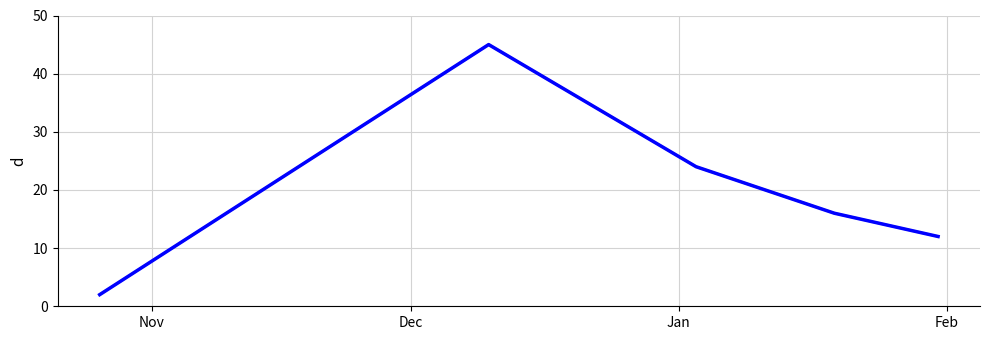

Does the chart display data point markers on the line(s)?

No